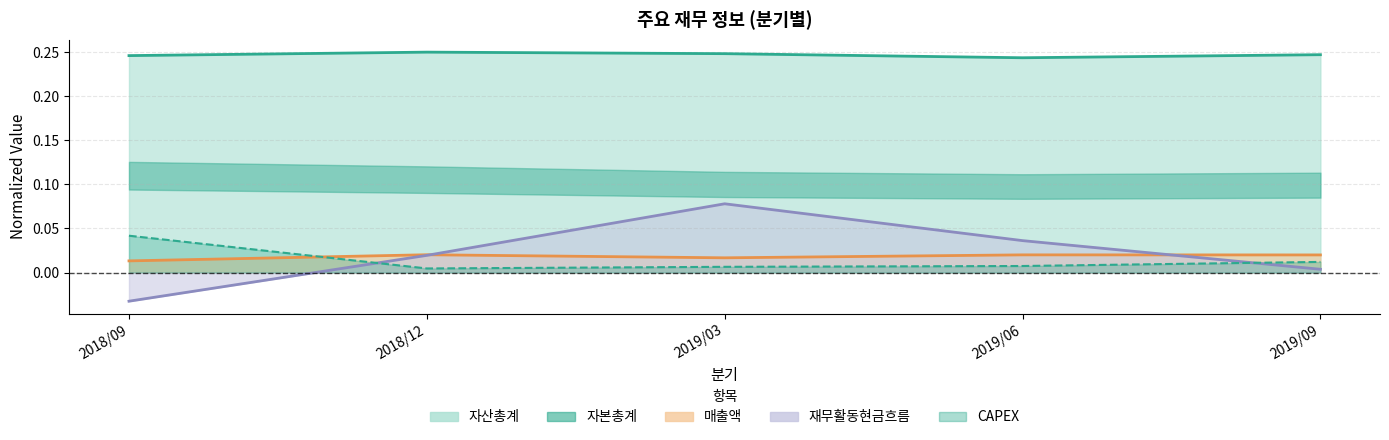

What is the sum of all 자산총계 values?

1.2